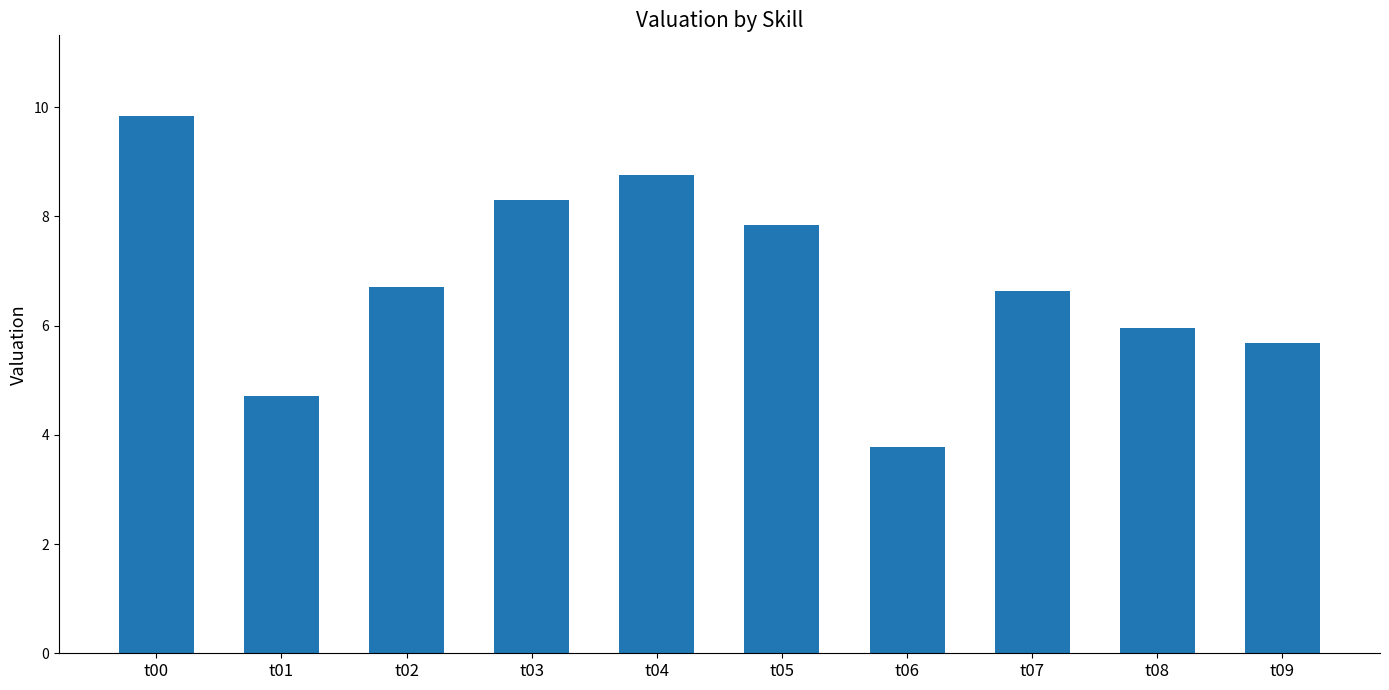

What is the change in value from t04 to t08?

-2.8